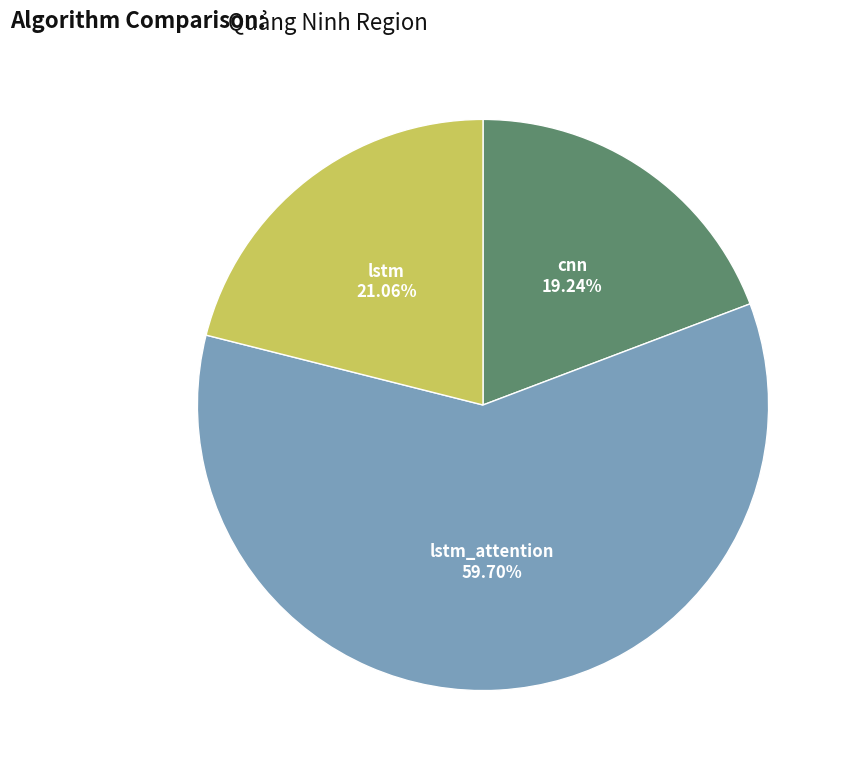

Is there any slice that represents more than half of the pie?

Yes